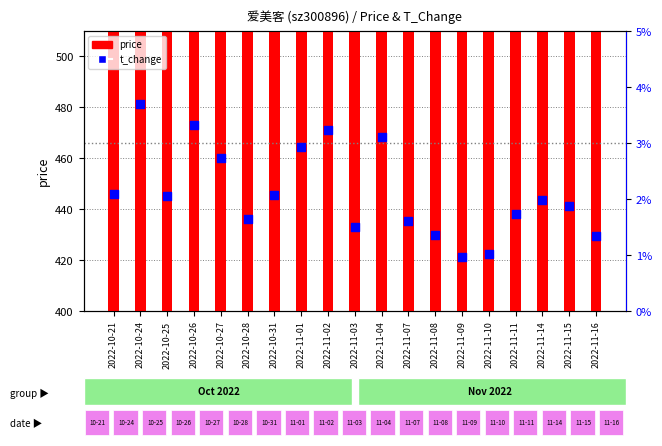

Which series has the largest total across all categories?

price